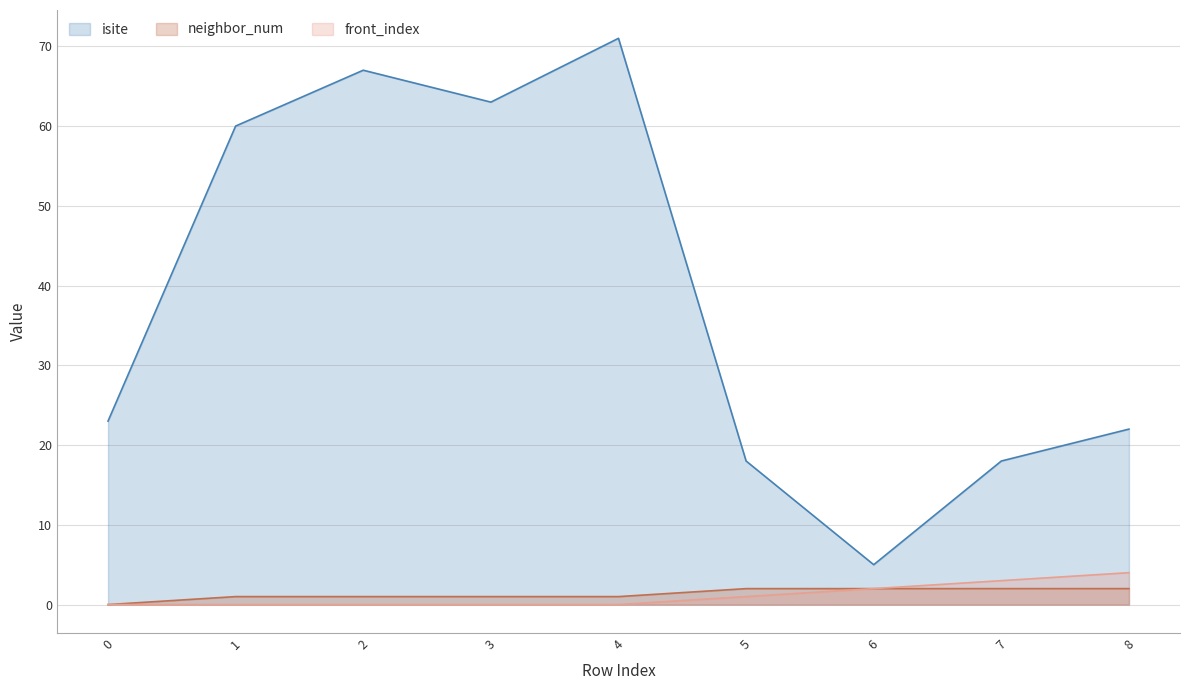

What is the difference between the maximum and second lowest values in the isite series?

53